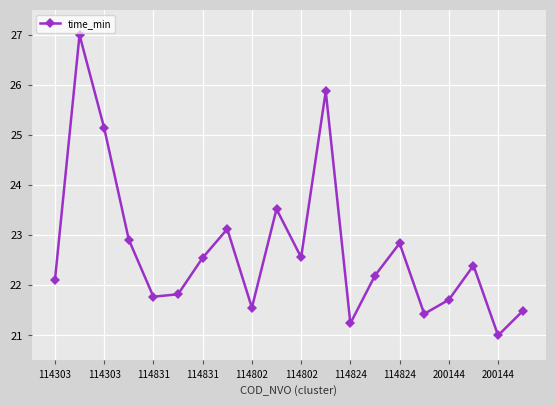

How many interior local valleys (lower than both neighbors) does the data have?

6